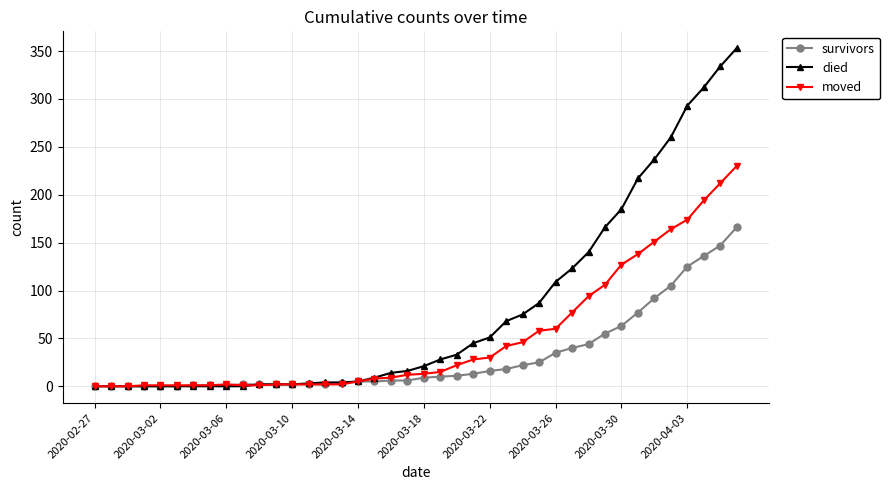

Rank the series by their maximum value, from lowest to highest.

survivors, moved, died